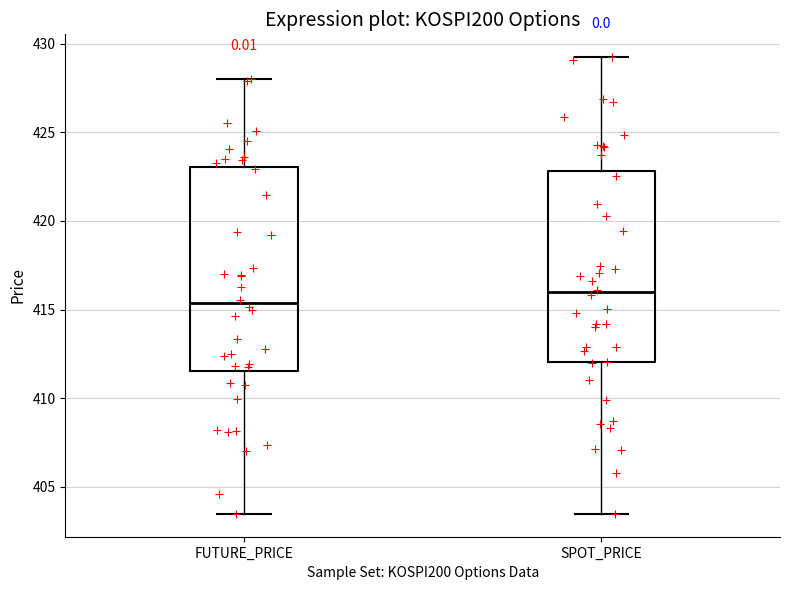

Which box's median line is the highest?

SPOT_PRICE